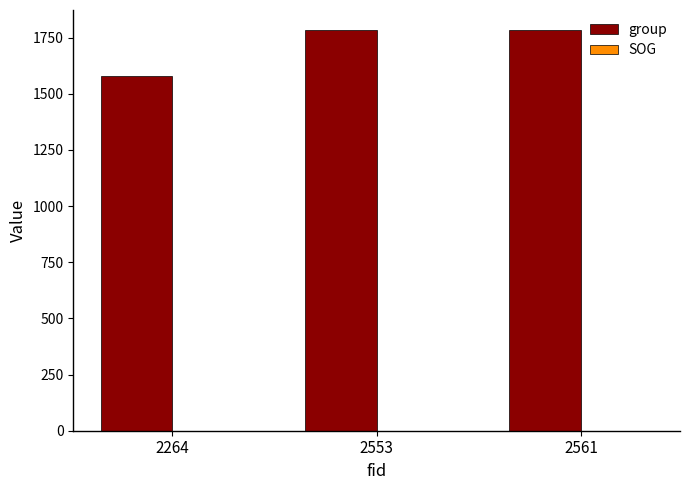

Approximately how many times larger is the value at 2264 compared to 2561?

0.9